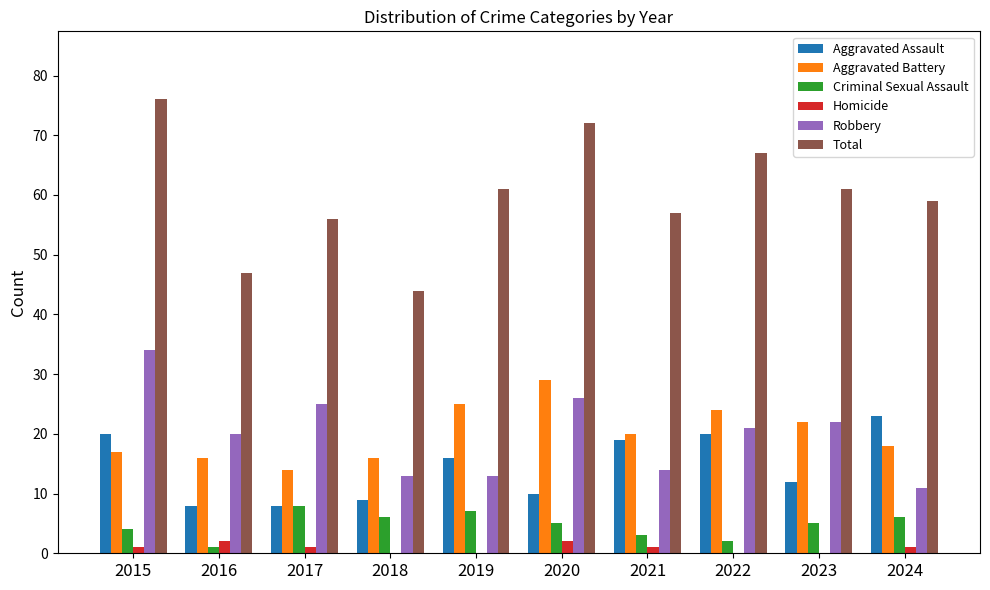

How many distinct data groups are displayed?

6